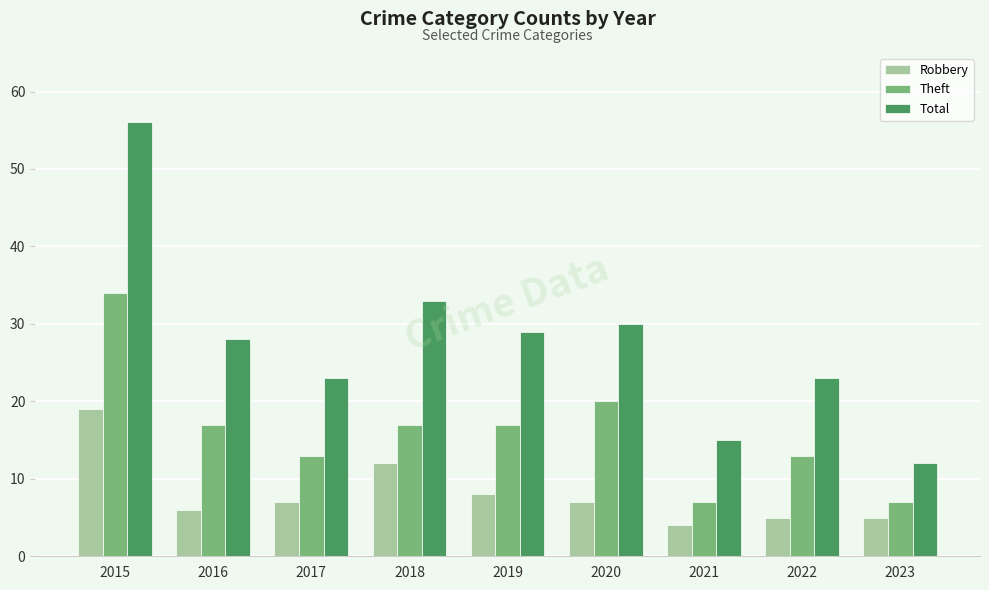

Reading left to right, extract all data points from this chart.

Robbery: 19	6	7	12	8	7	4	5	5
Theft: 34	17	13	17	17	20	7	13	7
Total: 56	28	23	33	29	30	15	23	12